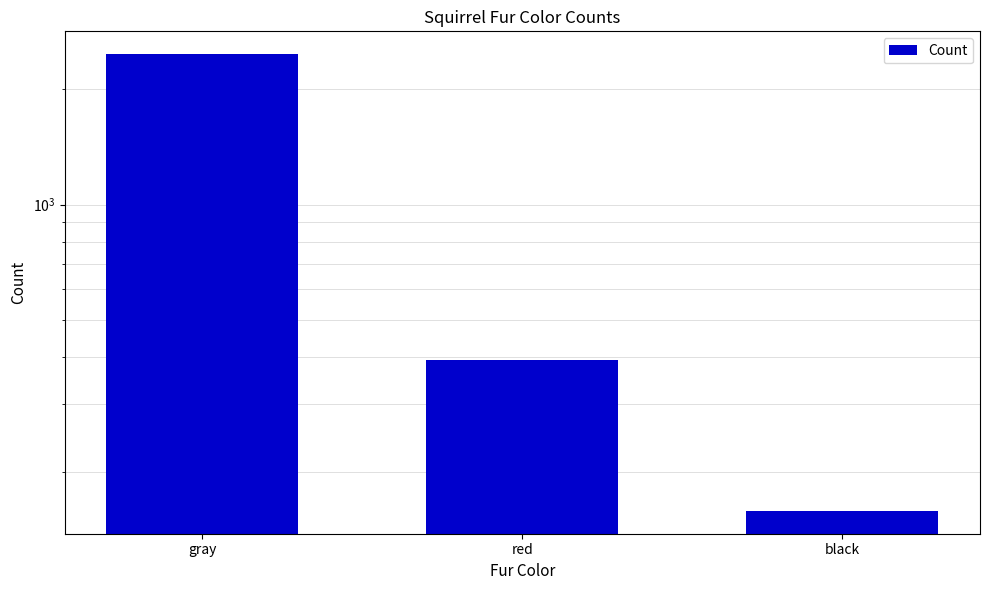

Reading left to right, transcribe all the data shown in this chart.

gray=2473	red=392	black=158